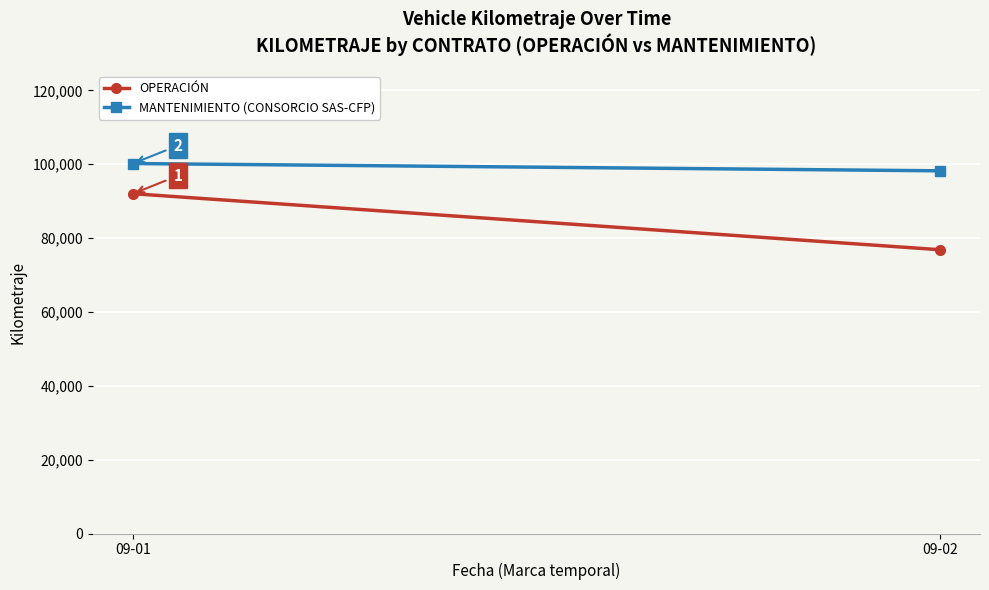

Which category has the lowest value across all series?

09-02